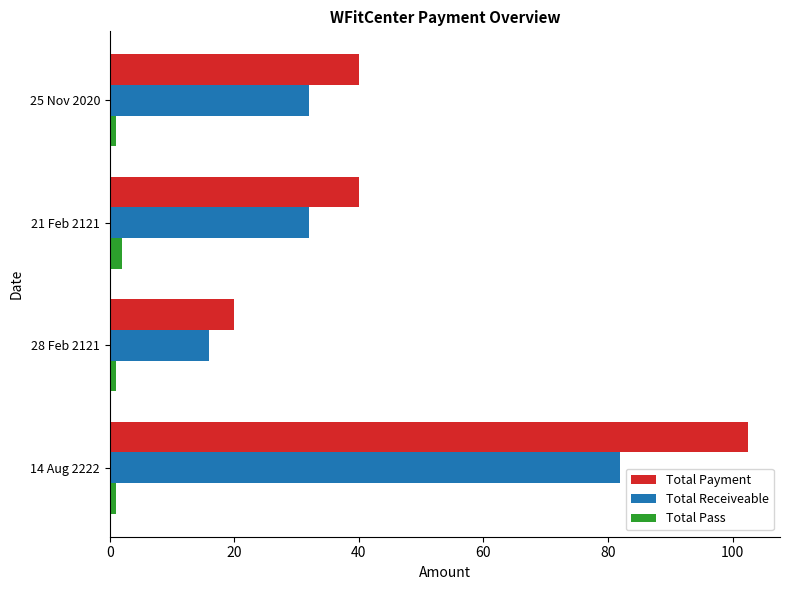

At how many categories does at least one series exceed 92?

1